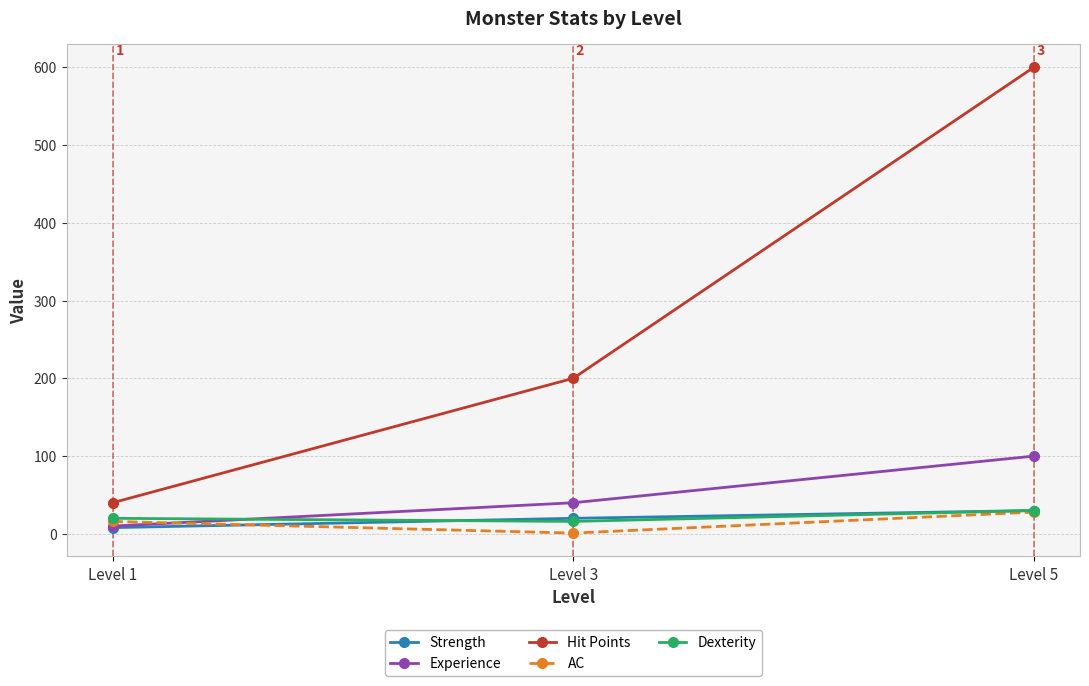

Reading left to right, transcribe all the data shown in this chart.

Strength: Level 1=8	Level 3=20	Level 5=30
Experience: Level 1=10	Level 3=40	Level 5=100
Hit Points: Level 1=40	Level 3=200	Level 5=600
AC: Level 1=16	Level 3=1	Level 5=28
Dexterity: Level 1=20	Level 3=16	Level 5=30